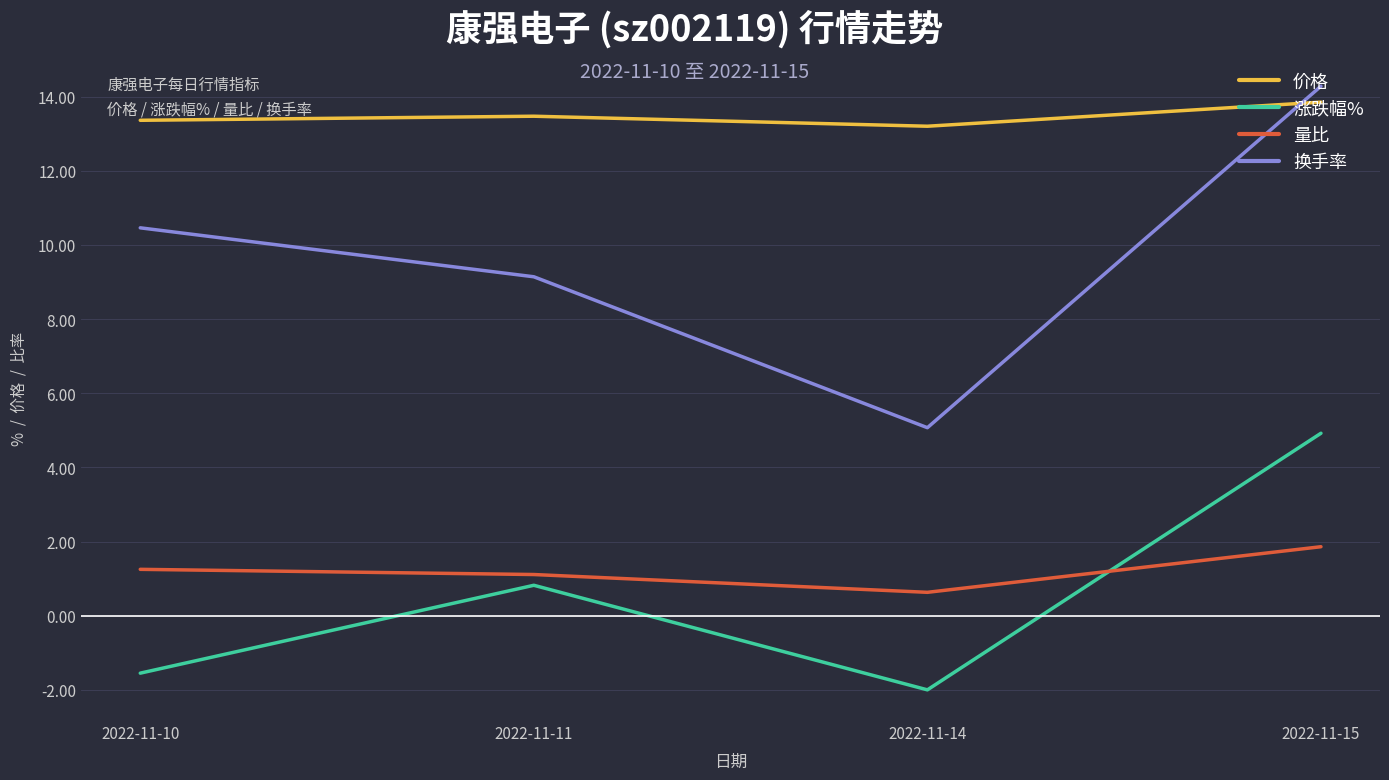

What is the total value across all series at 2022-11-15?

34.9